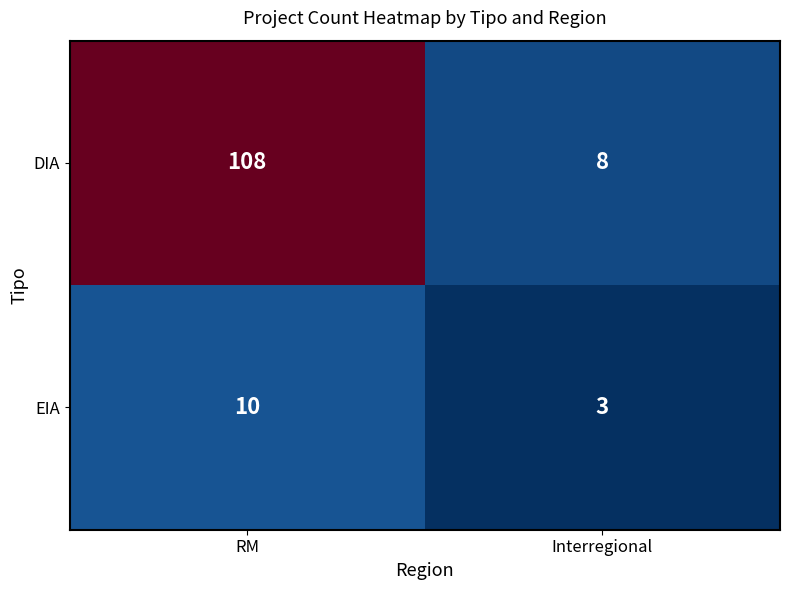

Reading left to right, extract all data points from this chart.

DIA: RM=108	Interregional=8
EIA: RM=10	Interregional=3